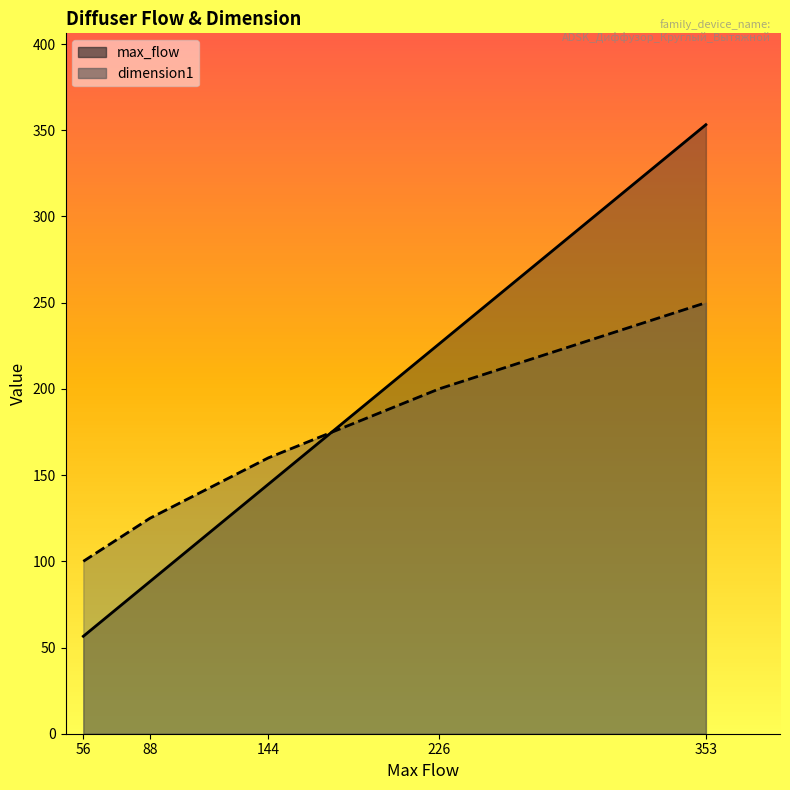

Which series has the widest spread of values?

max_flow